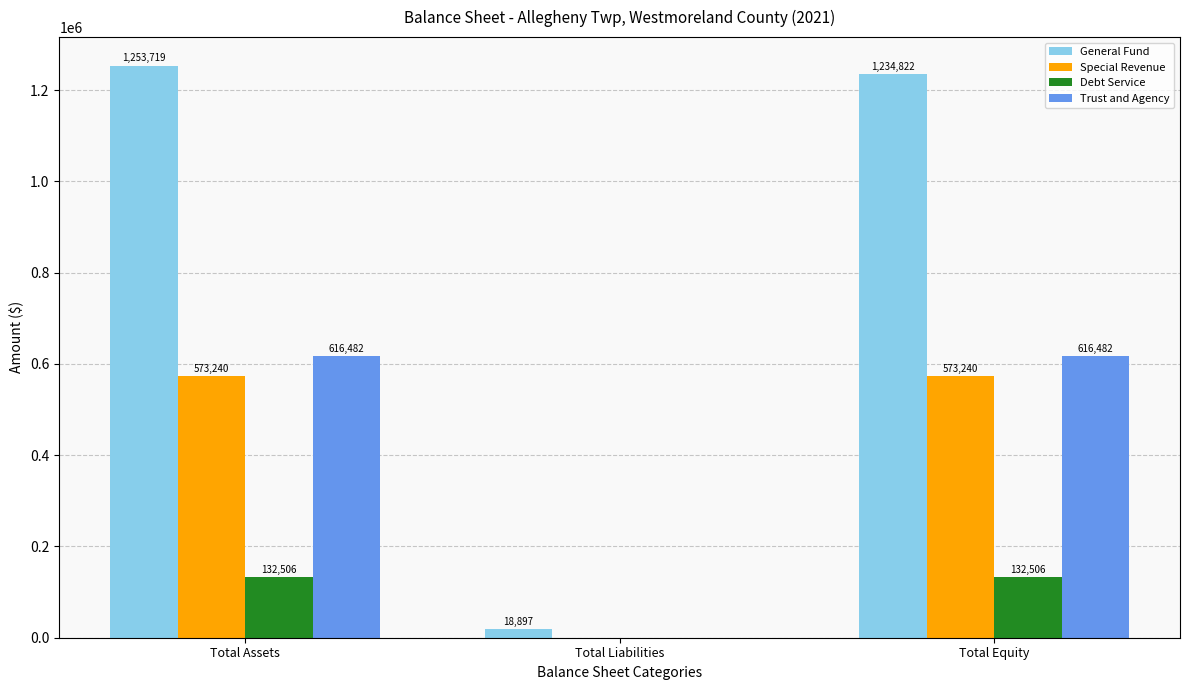

Reading left to right, transcribe all the data shown in this chart.

General Fund: Total Assets=1253719	Total Liabilities=18897	Total Equity=1234822
Special Revenue: Total Assets=573240	Total Liabilities=0	Total Equity=573240
Debt Service: Total Assets=132506	Total Liabilities=0	Total Equity=132506
Trust and Agency: Total Assets=616482	Total Liabilities=0	Total Equity=616482